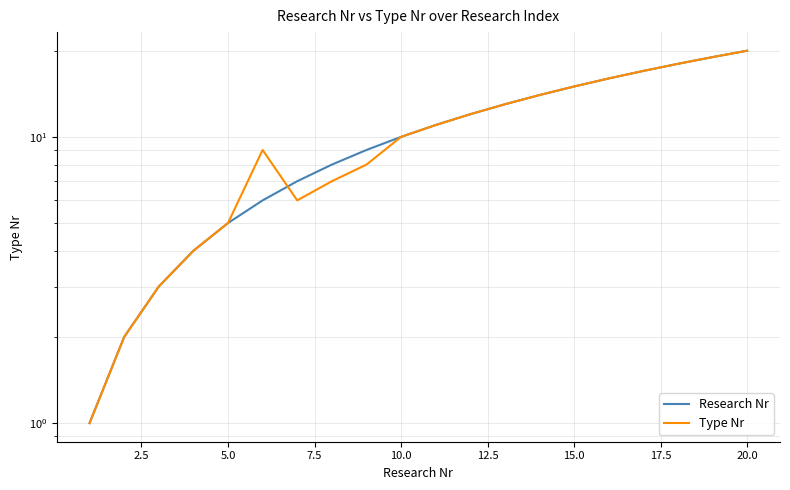

How many data points in Research Nr are above 11?

9